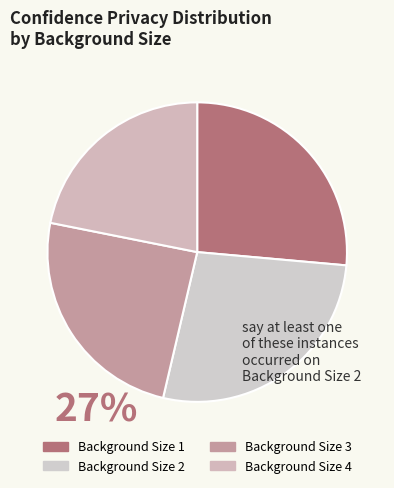

Count the number of slices in the pie.

4